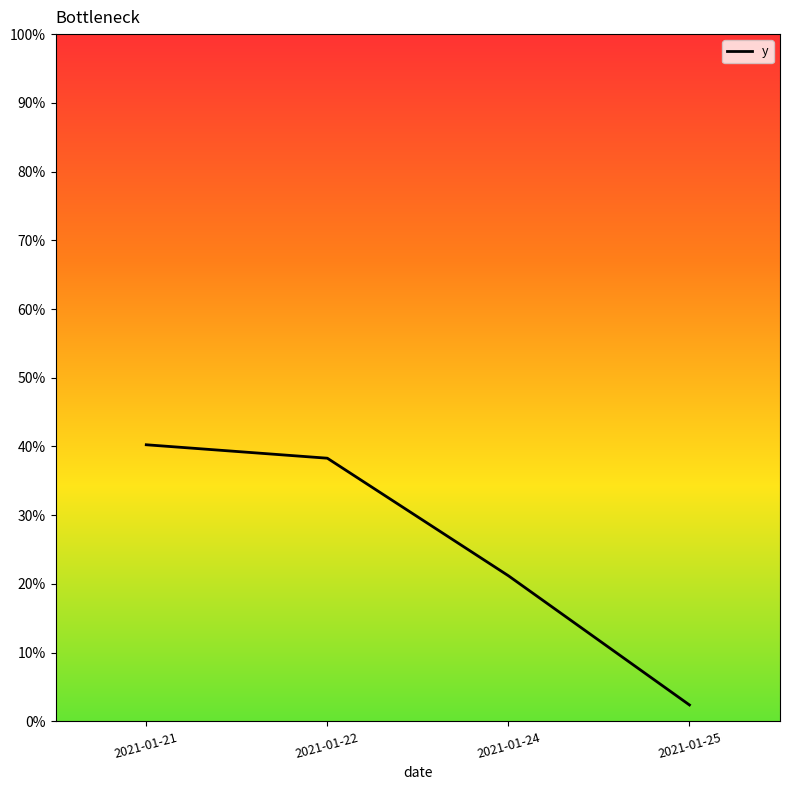

What is the sum of all values?

1.0